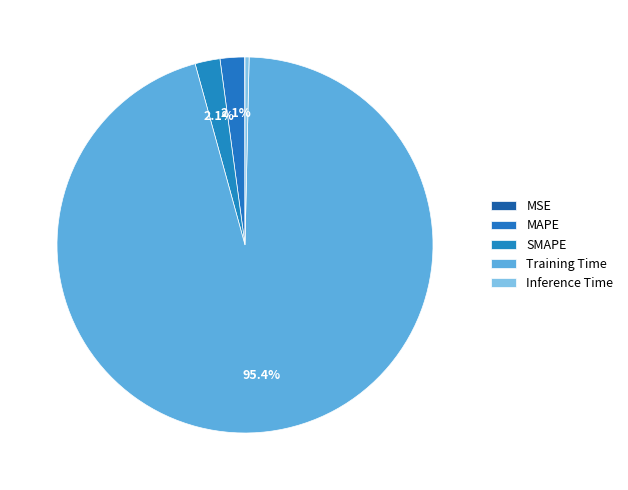

What portion of the pie excludes Training Time?

4.6%